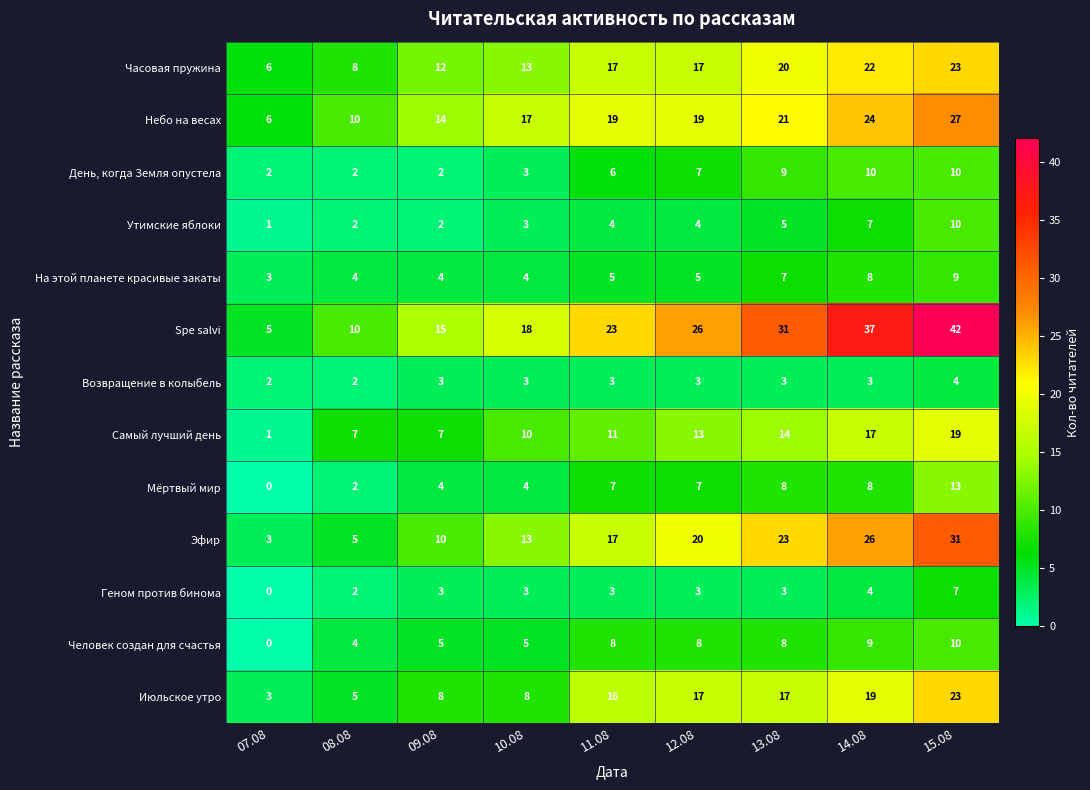

At which category does the chart reach its minimum across all series?

07.08